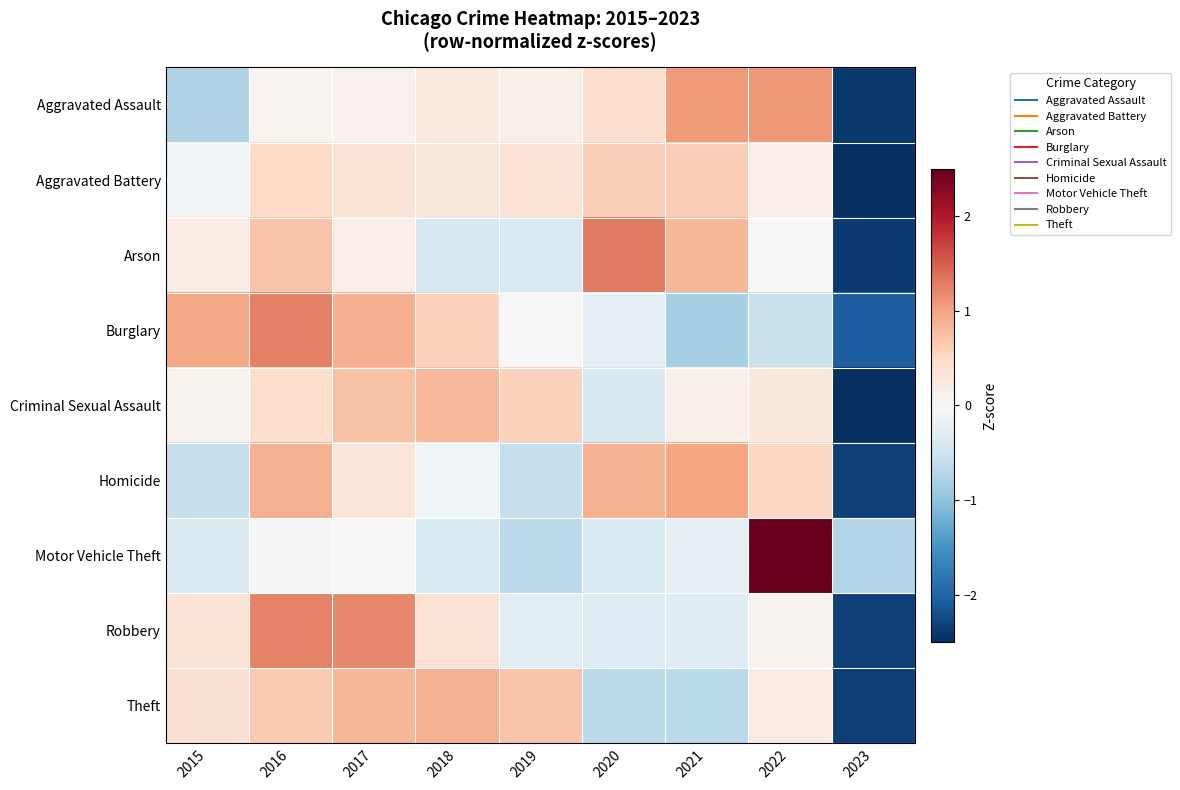

Reading left to right, transcribe all the data shown in this chart.

Aggravated Assault: 2015=-0.8	2016=0.1	2017=0.1	2018=0.3	2019=0.1	2020=0.4	2021=1.1	2022=1.1	2023=-2.4
Aggravated Battery: 2015=-0.1	2016=0.5	2017=0.4	2018=0.3	2019=0.4	2020=0.6	2021=0.6	2022=0.2	2023=-2.8
Arson: 2015=0.2	2016=0.7	2017=0.2	2018=-0.4	2019=-0.4	2020=1.3	2021=0.8	2022=-0.0	2023=-2.4
Burglary: 2015=1.0	2016=1.3	2017=0.9	2018=0.6	2019=-0.0	2020=-0.2	2021=-0.8	2022=-0.6	2023=-2.1
Criminal Sexual Assault: 2015=0.1	2016=0.4	2017=0.7	2018=0.8	2019=0.6	2020=-0.4	2021=0.1	2022=0.3	2023=-2.7
Homicide: 2015=-0.6	2016=0.9	2017=0.3	2018=-0.1	2019=-0.6	2020=0.9	2021=1.0	2022=0.5	2023=-2.3
Motor Vehicle Theft: 2015=-0.4	2016=-0.0	2017=0.0	2018=-0.4	2019=-0.7	2020=-0.4	2021=-0.2	2022=2.8	2023=-0.7
Robbery: 2015=0.4	2016=1.2	2017=1.2	2018=0.4	2019=-0.3	2020=-0.3	2021=-0.3	2022=0.1	2023=-2.3
Theft: 2015=0.4	2016=0.7	2017=0.8	2018=0.9	2019=0.7	2020=-0.6	2021=-0.7	2022=0.2	2023=-2.3